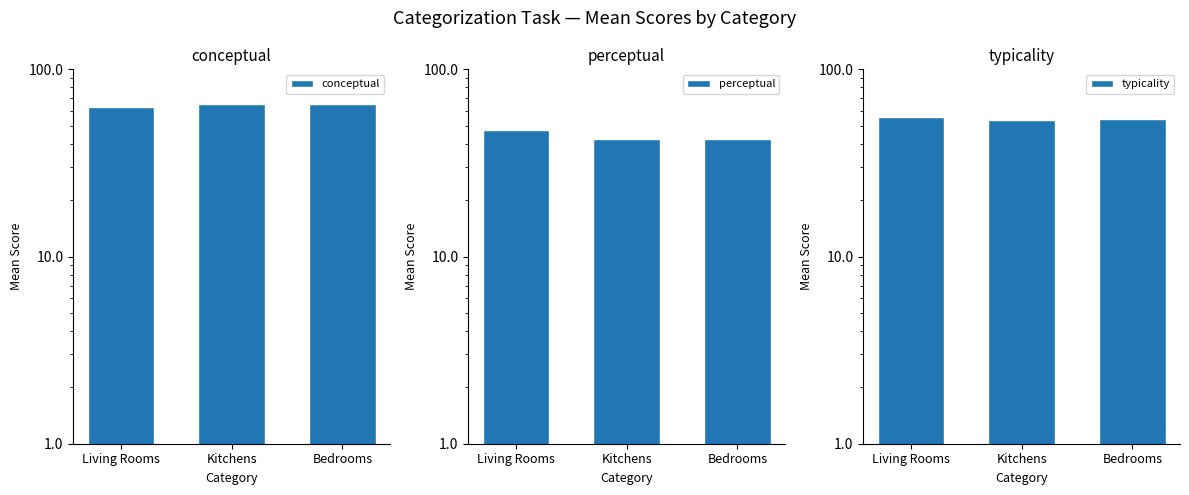

What is the minimum value shown in the chart?

42.4